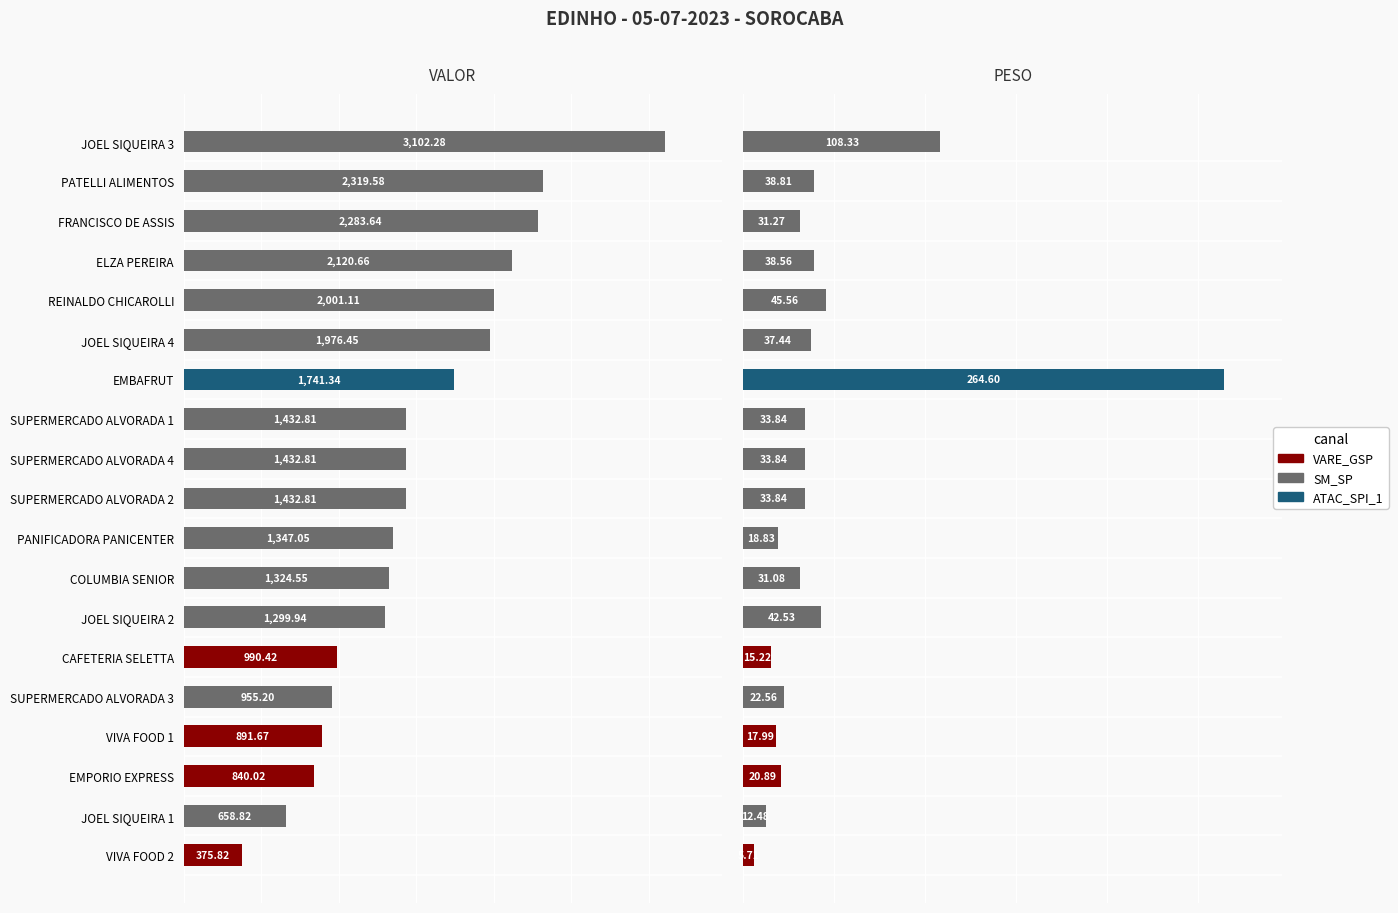

What is the minimum value for PESO?

5.7